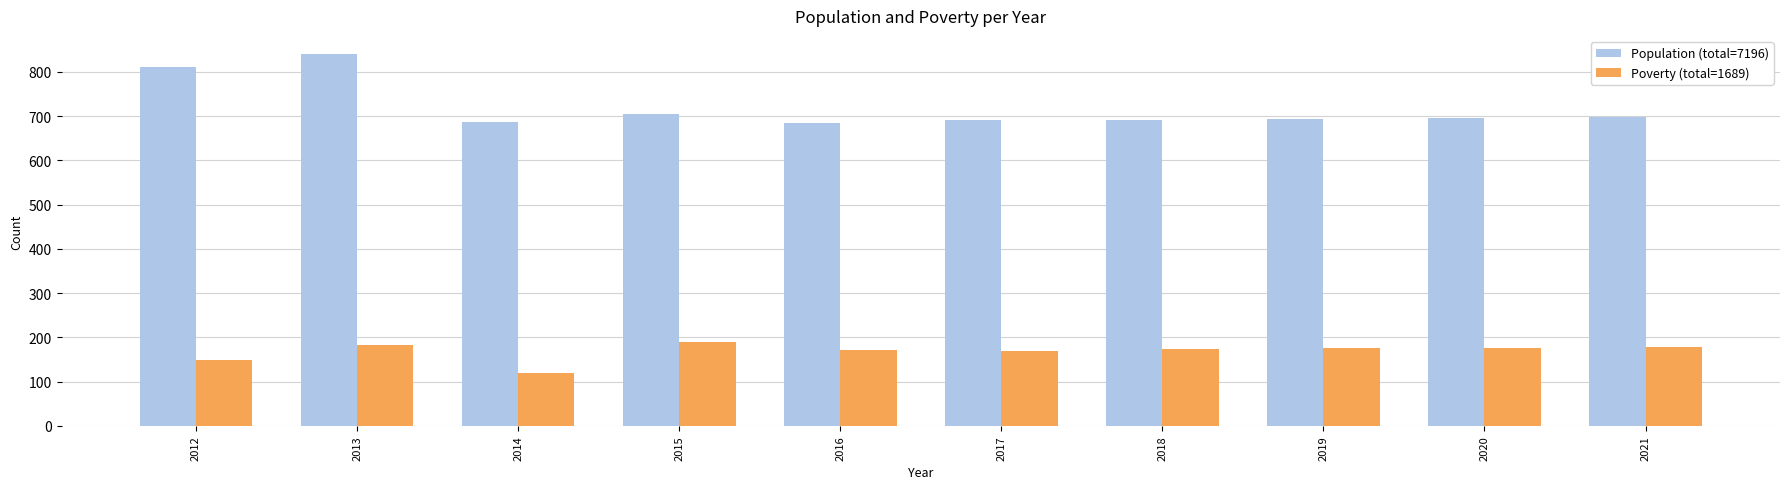

Where is Population (total=7196) nearest to the value 762?

2012